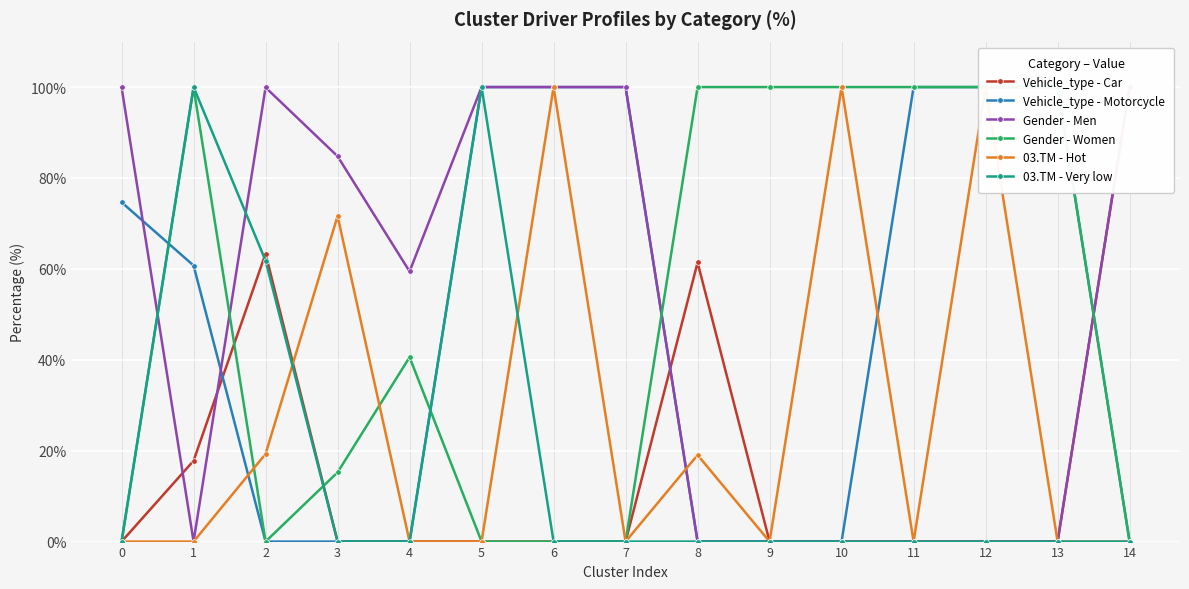

Which category has the lowest value in the Gender - Men series?

1